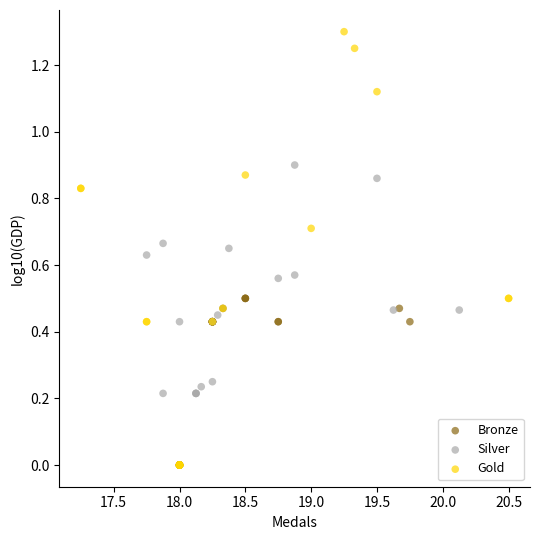

Which series contains the highest Y value?

Gold